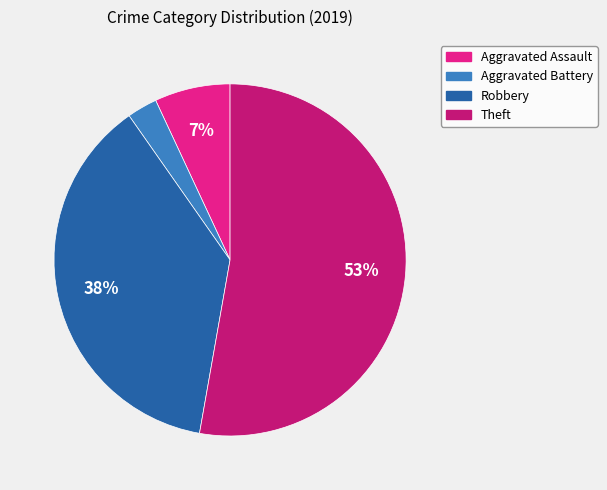

To the nearest percent, what percentage of the pie is Aggravated Battery?

3%